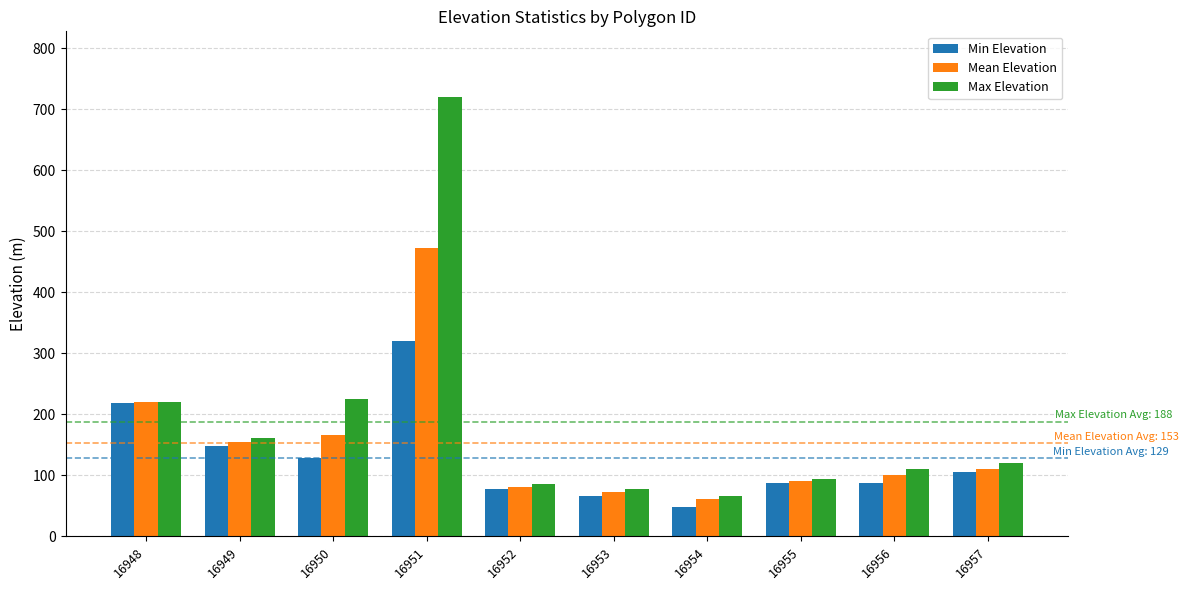

Which series has the largest total across all categories?

Max Elevation